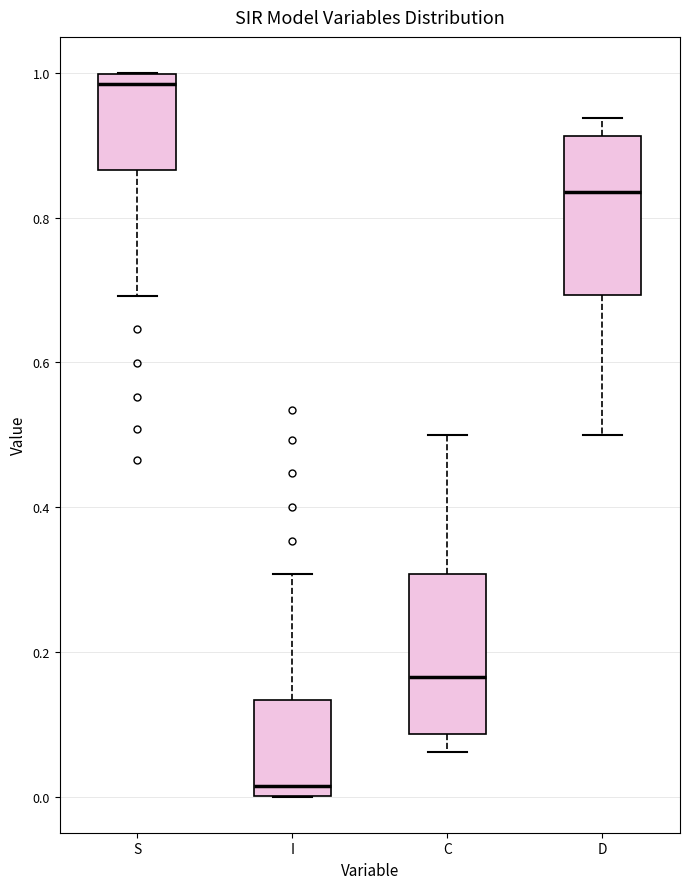

Which box has the lowest median line?

I